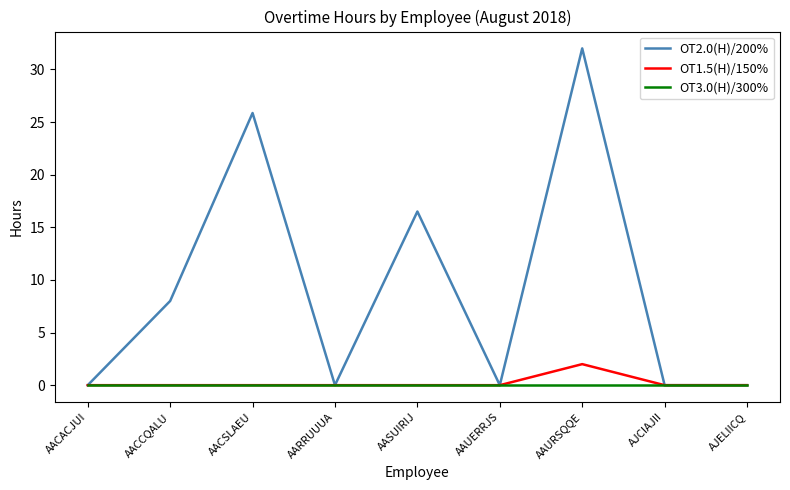

Rank the series by their maximum value, from lowest to highest.

OT3.0(H)/300%, OT1.5(H)/150%, OT2.0(H)/200%